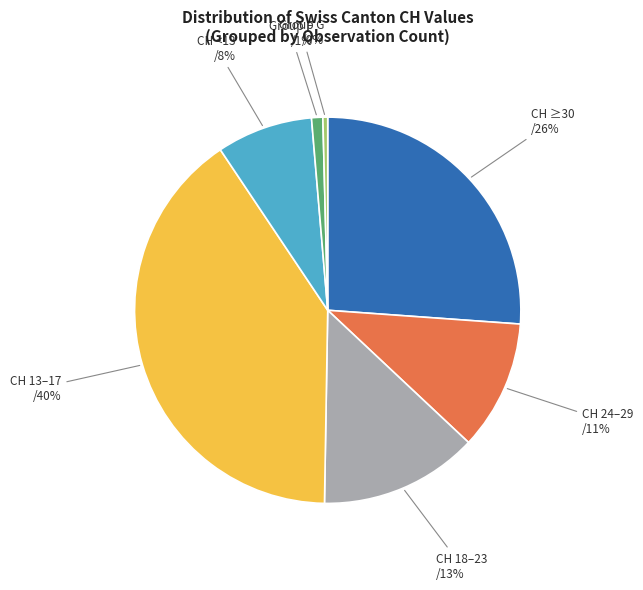

Is the sum of CH 18–23 and CH 13–17 greater than half?

Yes